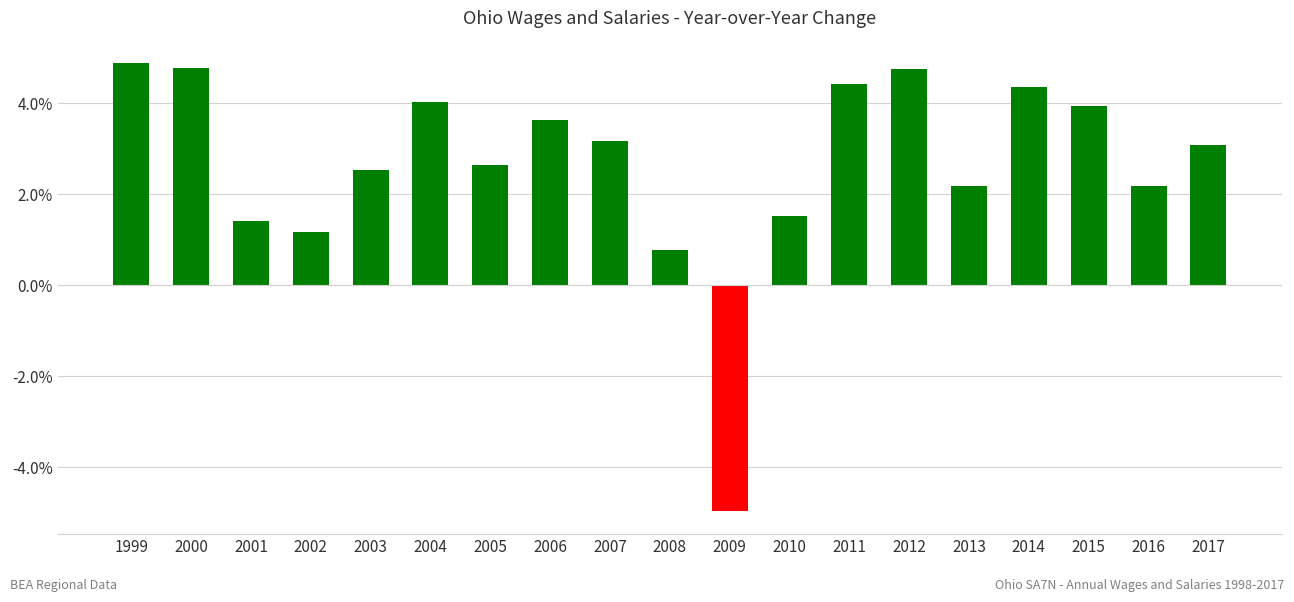

At which label is the value closest to 0?

2008